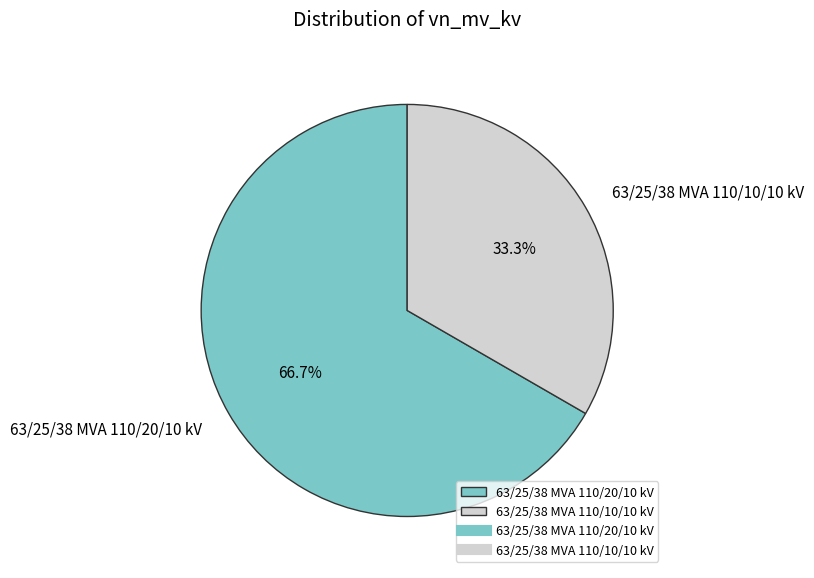

Is there a majority slice in this chart?

Yes